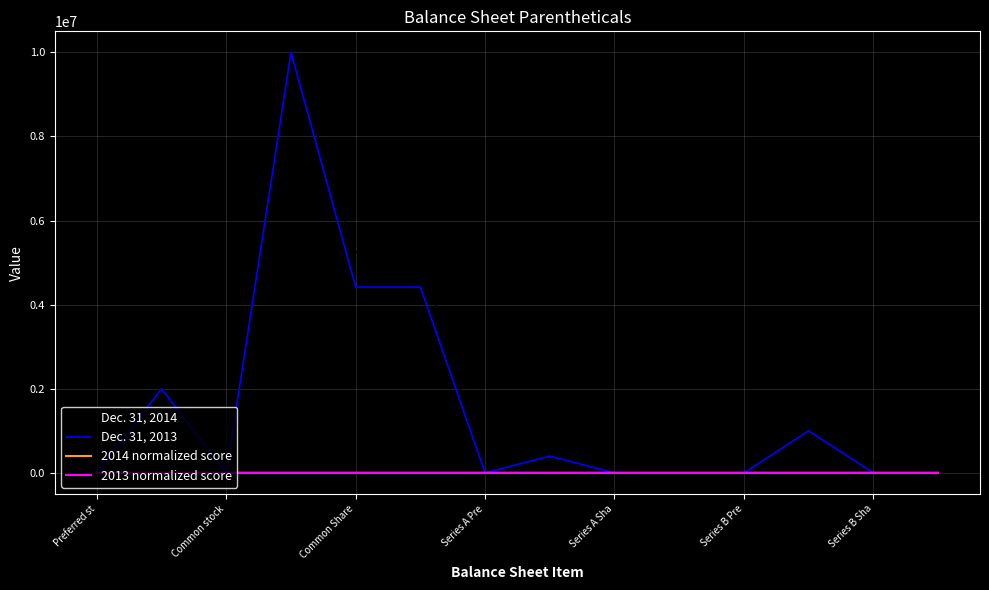

What is the highest value of the Dec. 31, 2013 series?

10000000.0